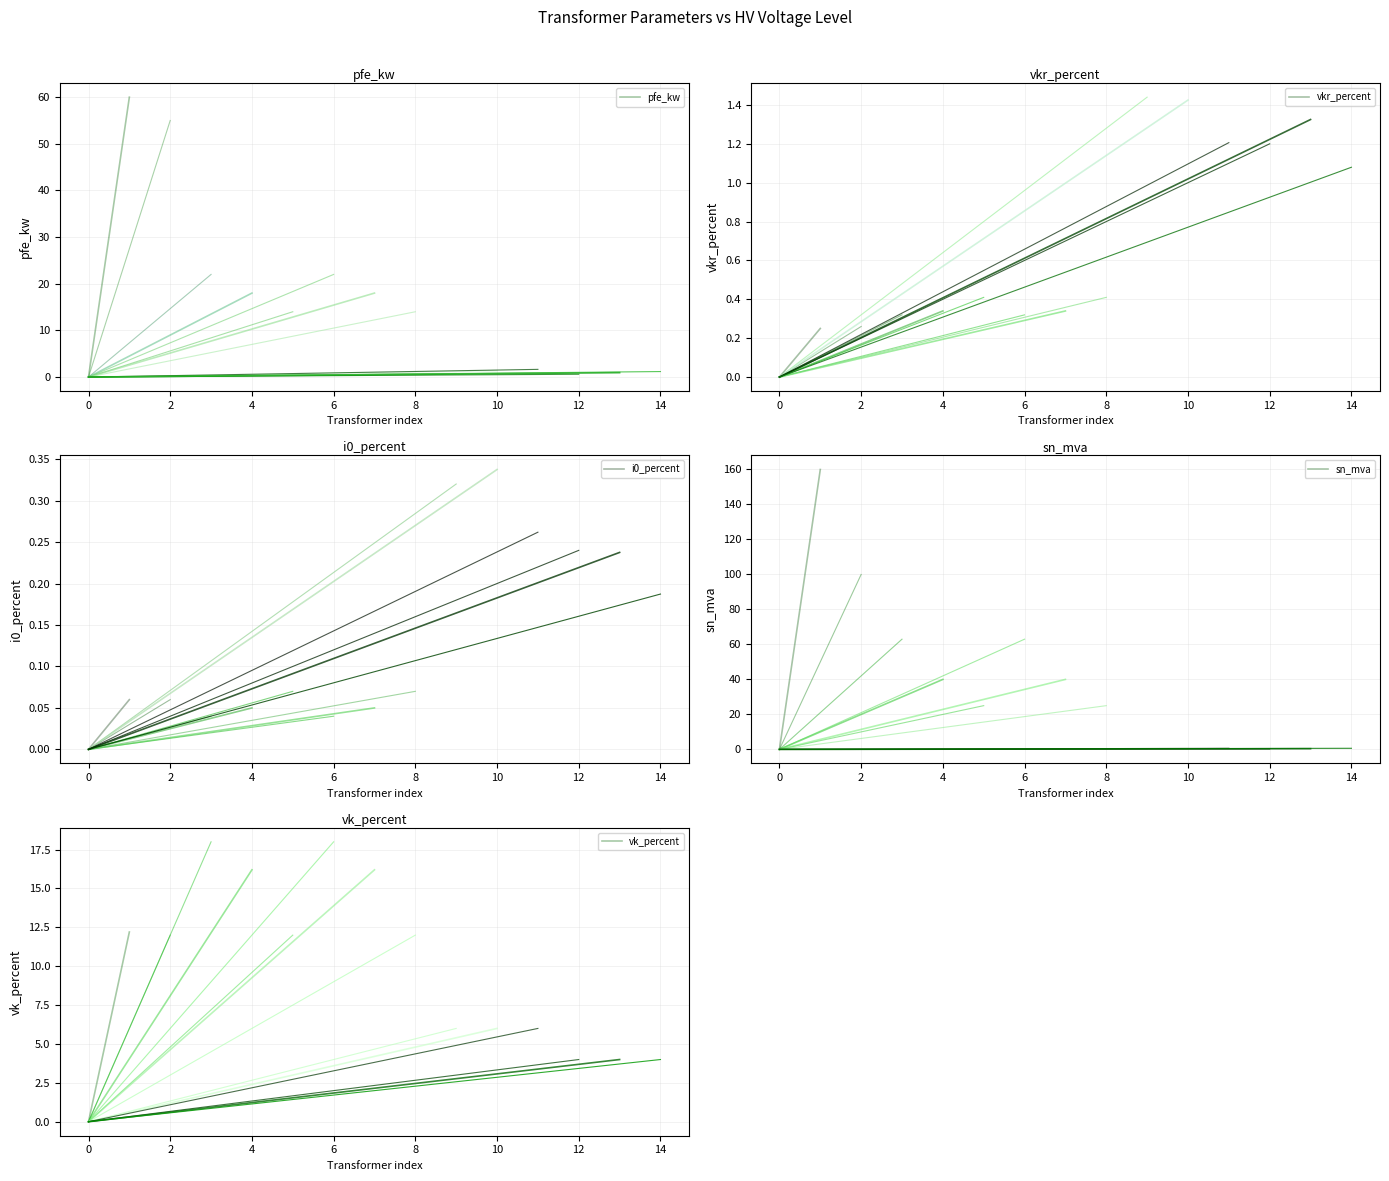

Does the chart display data point markers on the line(s)?

No